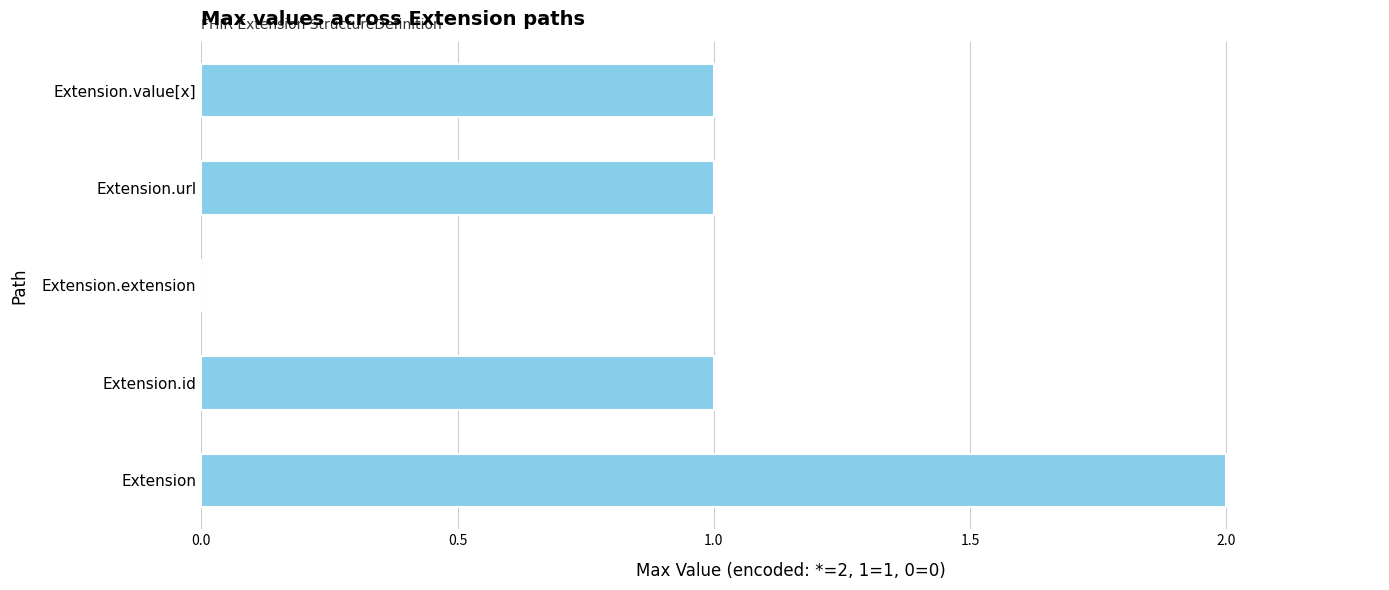

Approximately how many times larger is the value at Extension.url compared to Extension?

0.5